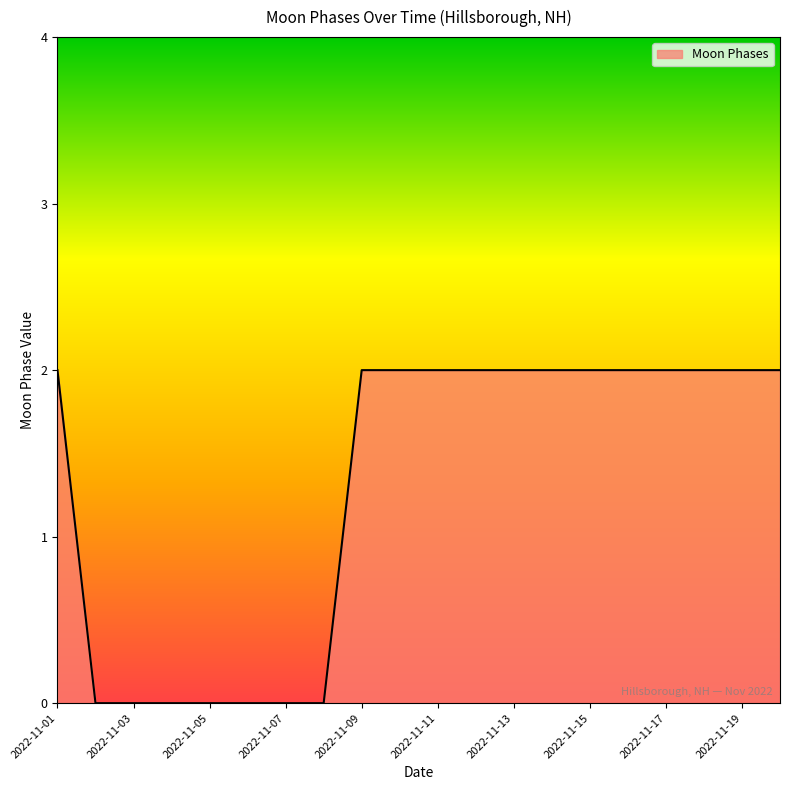

How many lines are shown in the chart?

1